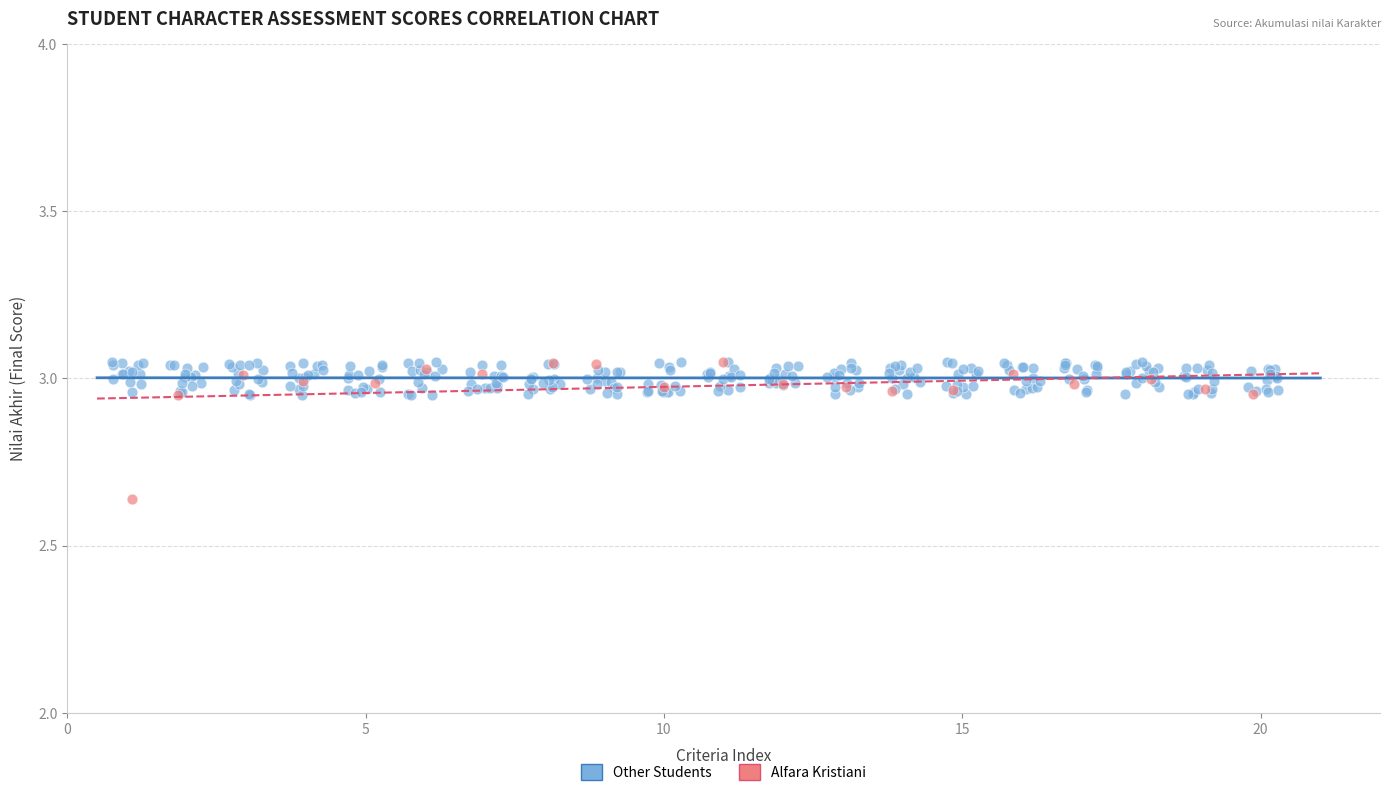

Which series has the largest Y range (max minus min)?

Alfara Kristiani